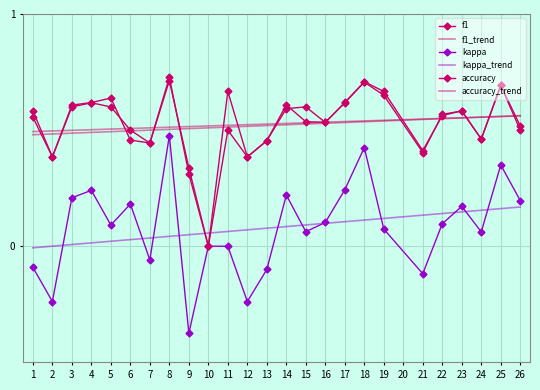

Reading right to left, what are all the values shown in this chart?

f1: 0.5	0.7	0.5	0.6	0.6	0.4	0.7	0.7	0.6	0.5	0.5	0.6	0.5	0.4	0.7	0.0	0.3	0.7	0.4	0.5	0.6	0.6	0.6	0.4	0.6
f1_trend: 0.6	0.6	0.6	0.6	0.6	0.5	0.5	0.5	0.5	0.5	0.5	0.5	0.5	0.5	0.5	0.5	0.5	0.5	0.5	0.5	0.5	0.5	0.5	0.5	0.5
kappa: 0.2	0.4	0.1	0.2	0.1	-0.1	0.1	0.4	0.2	0.1	0.1	0.2	-0.1	-0.2	0.0	0.0	-0.4	0.5	-0.1	0.2	0.1	0.2	0.2	-0.2	-0.1
kappa_trend: 0.2	0.2	0.2	0.1	0.1	0.1	0.1	0.1	0.1	0.1	0.1	0.1	0.1	0.1	0.1	0.1	0.0	0.0	0.0	0.0	0.0	0.0	0.0	0.0	-0.0
accuracy: 0.5	0.7	0.5	0.6	0.6	0.4	0.7	0.7	0.6	0.5	0.6	0.6	0.5	0.4	0.5	0.0	0.3	0.7	0.4	0.5	0.6	0.6	0.6	0.4	0.6
accuracy_trend: 0.6	0.6	0.6	0.6	0.5	0.5	0.5	0.5	0.5	0.5	0.5	0.5	0.5	0.5	0.5	0.5	0.5	0.5	0.5	0.5	0.5	0.5	0.5	0.5	0.5